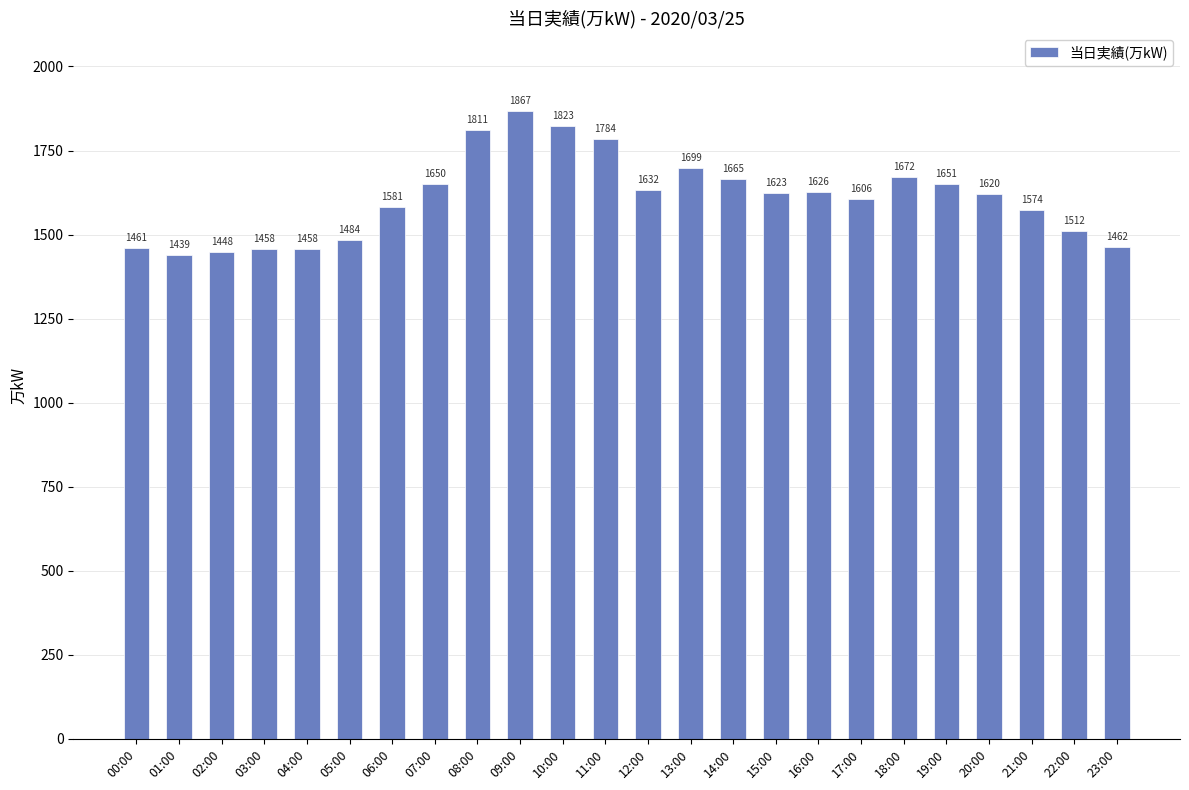

What is the sum of all values?

38606